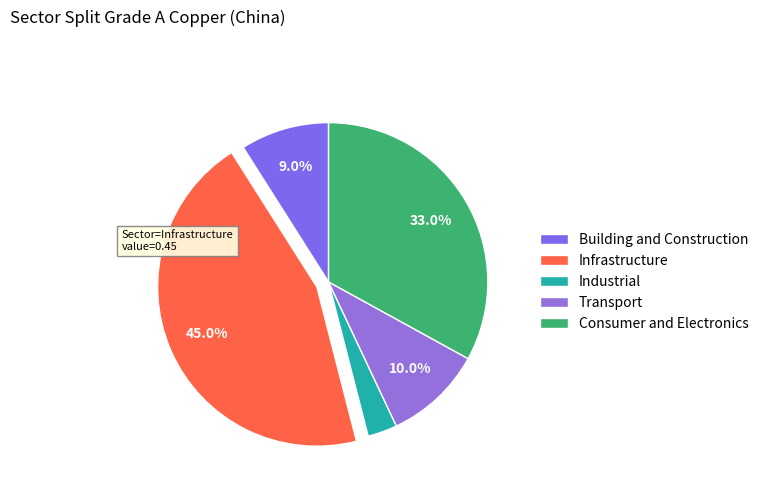

How many slices are in this pie chart?

5